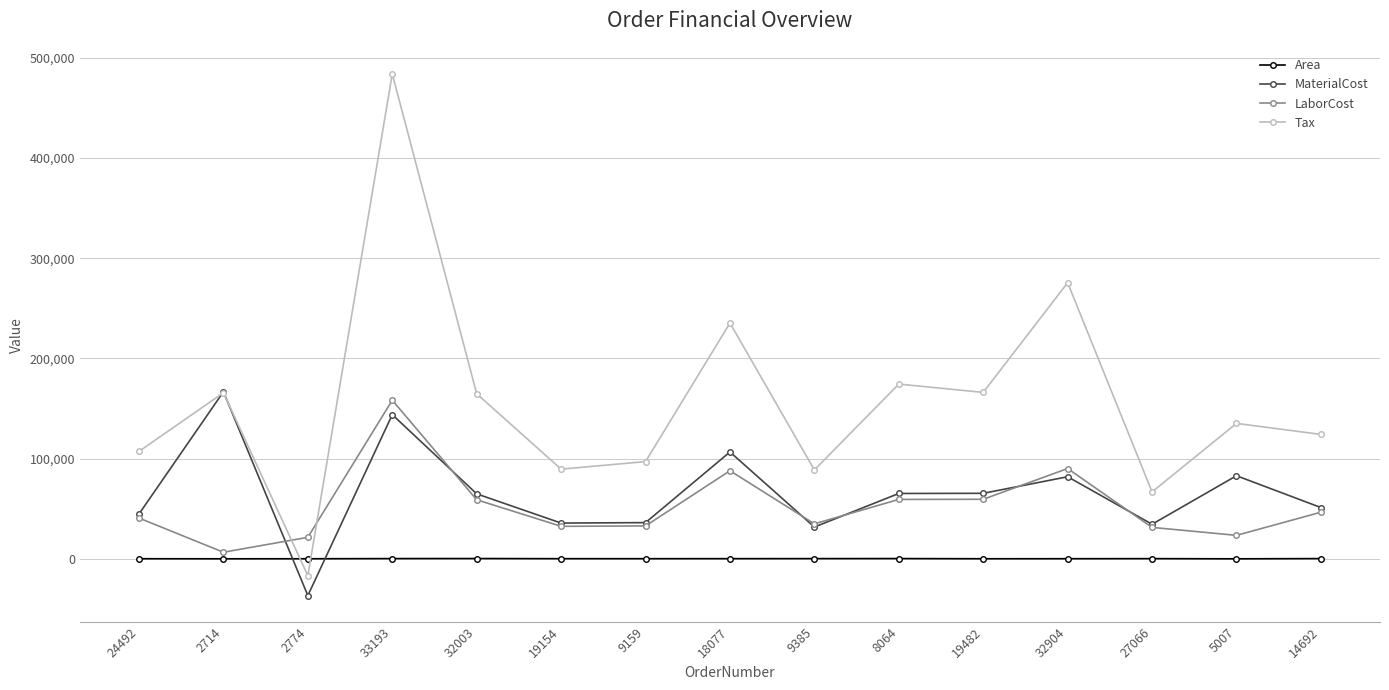

After their last crossing, which series has the higher values: Tax or LaborCost?

Tax